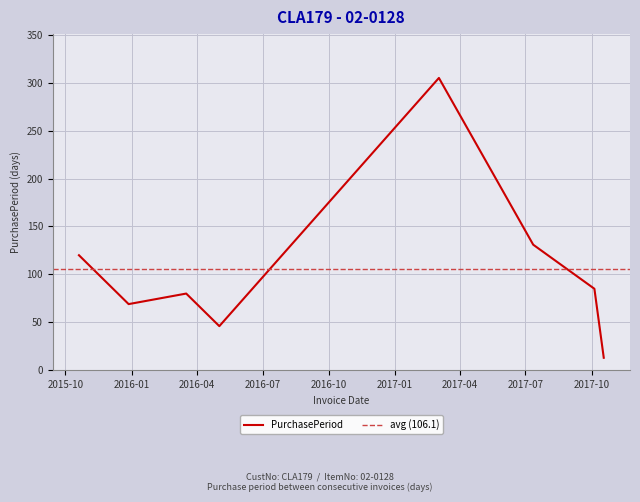

Approximately how many times larger is the value at 2016-05-02 compared to 2017-10-18?

3.5